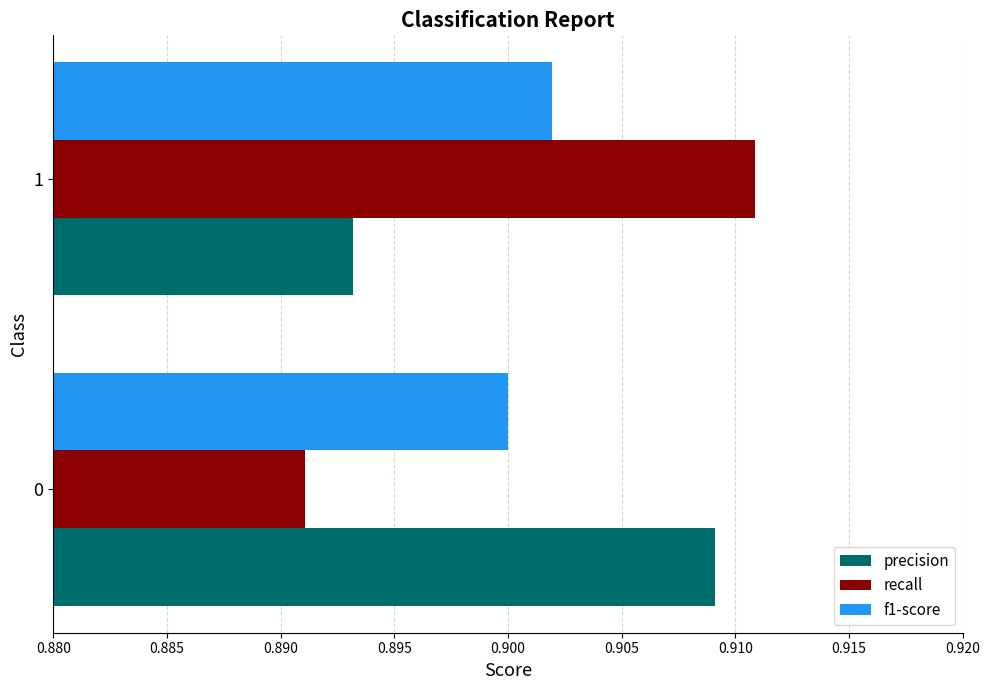

Is it true that f1-score equals 1.6 at 0?

False